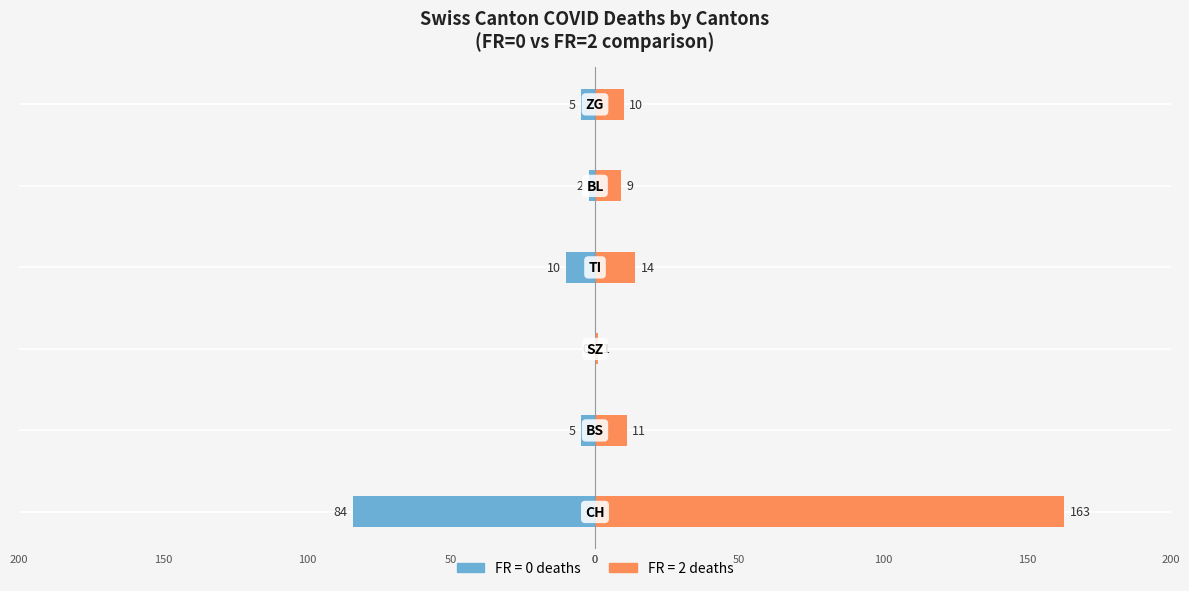

What is the sum of all FR=2 values?

208